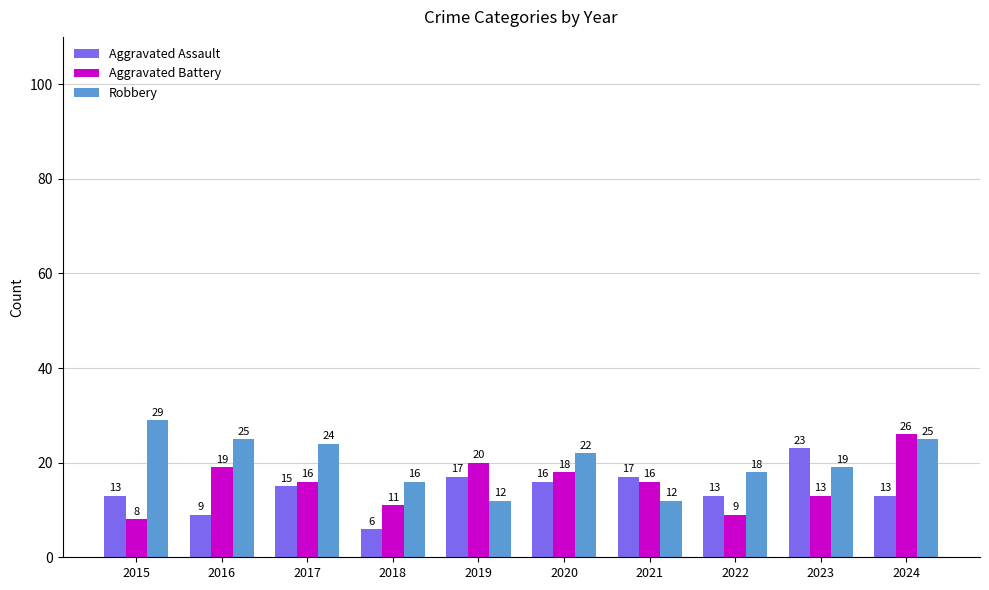

At 2018, list the series in order from largest to smallest.

Robbery, Aggravated Battery, Aggravated Assault